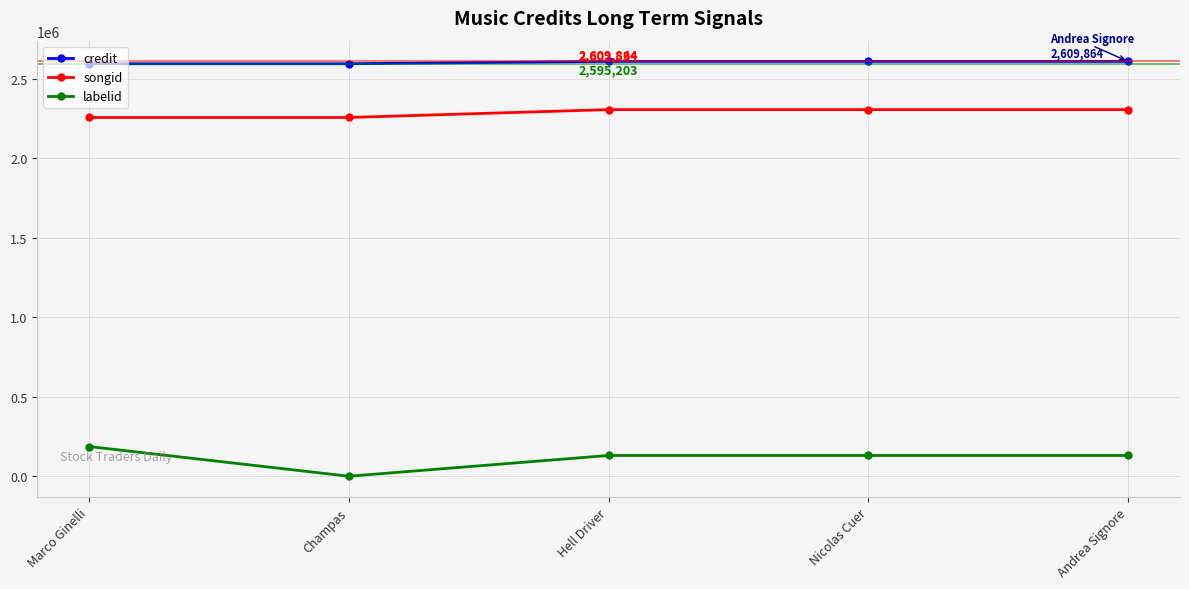

True or false: songid and labelid intersect in this chart.

False